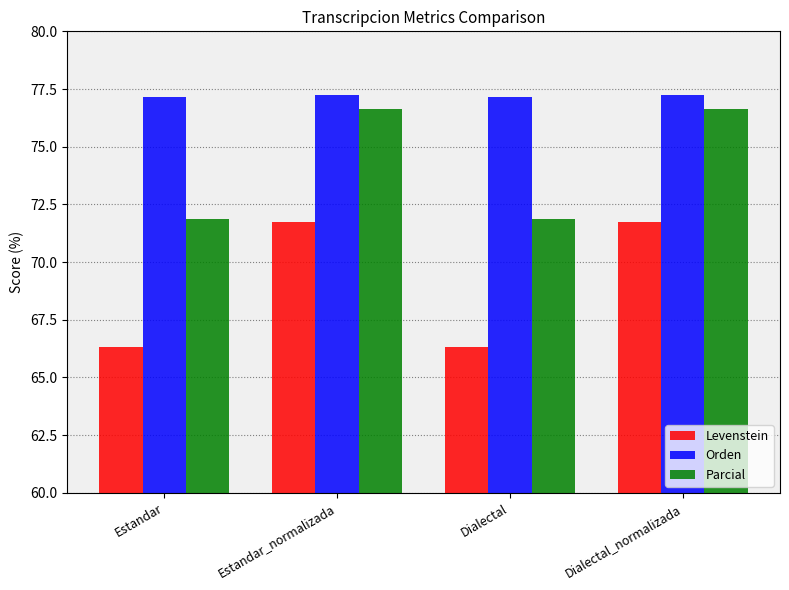

What is the lowest value of the Parcial series?

71.9